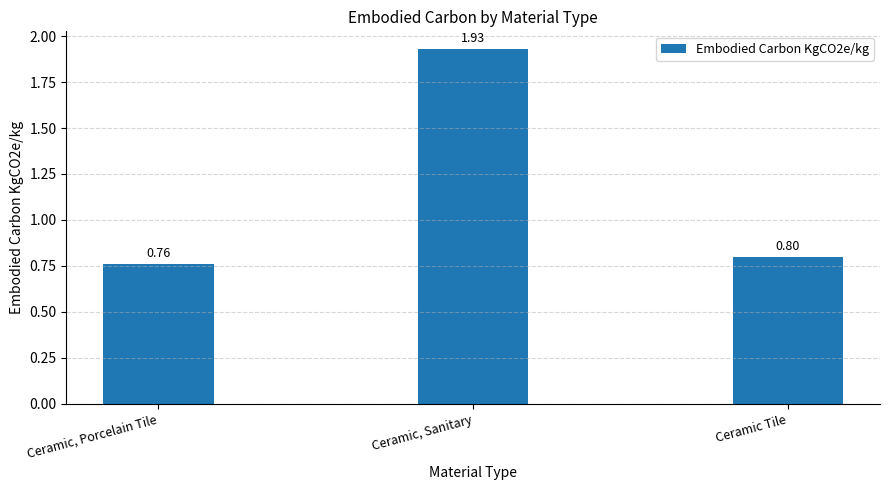

What is the approximate value at Ceramic Tile?

0.8